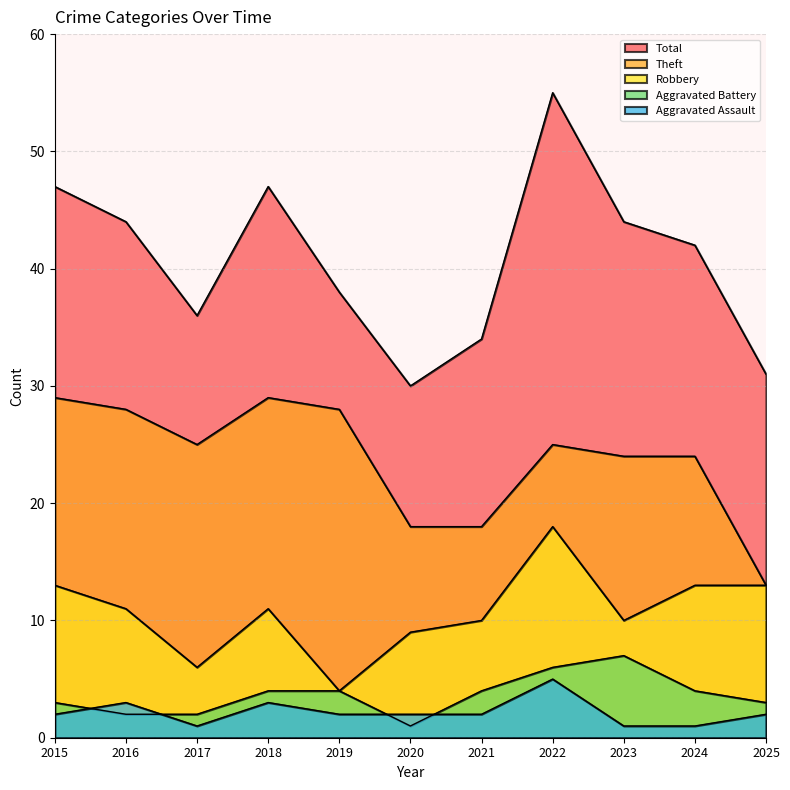

True or false: Aggravated Assault and Total cross at least once.

False